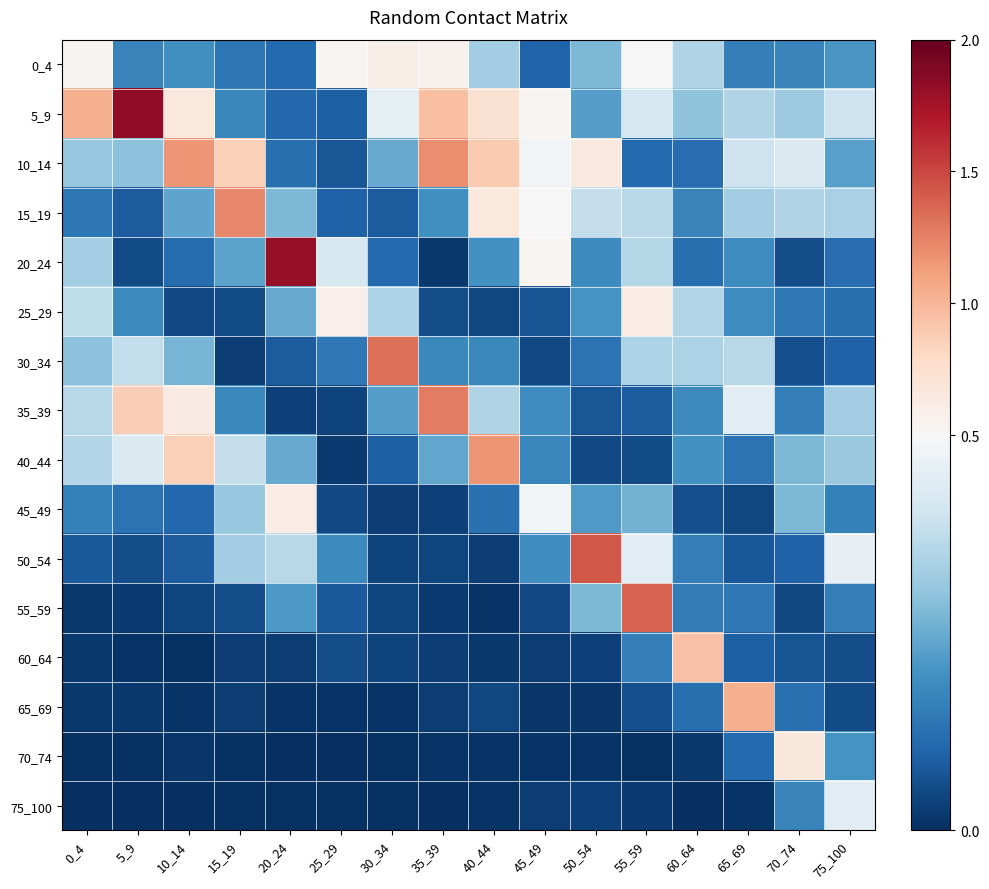

What is the total value across all series at 10_14?

4.4